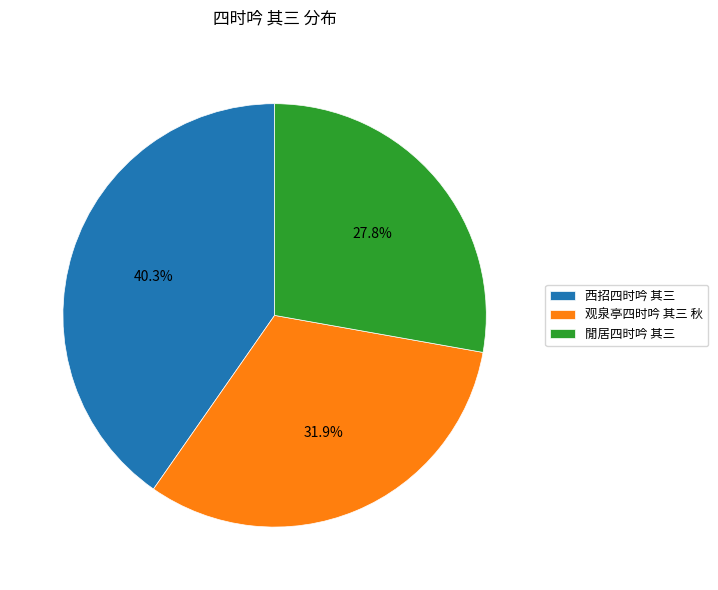

Combined, do 西招四时吟 其三 and 閒居四时吟 其三 account for over 50%?

Yes